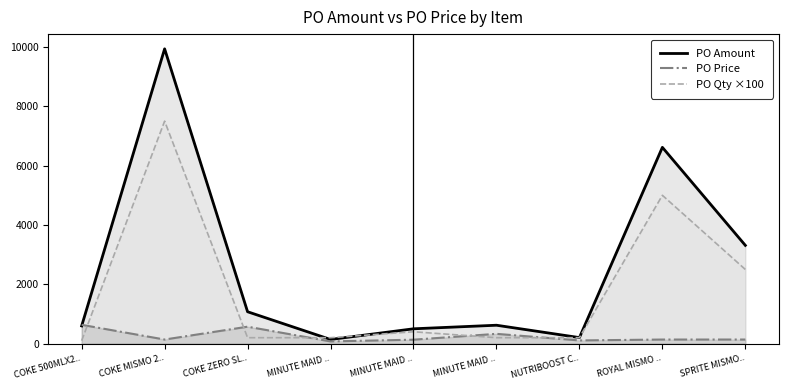

Which series has the largest total across all categories?

PO Amount